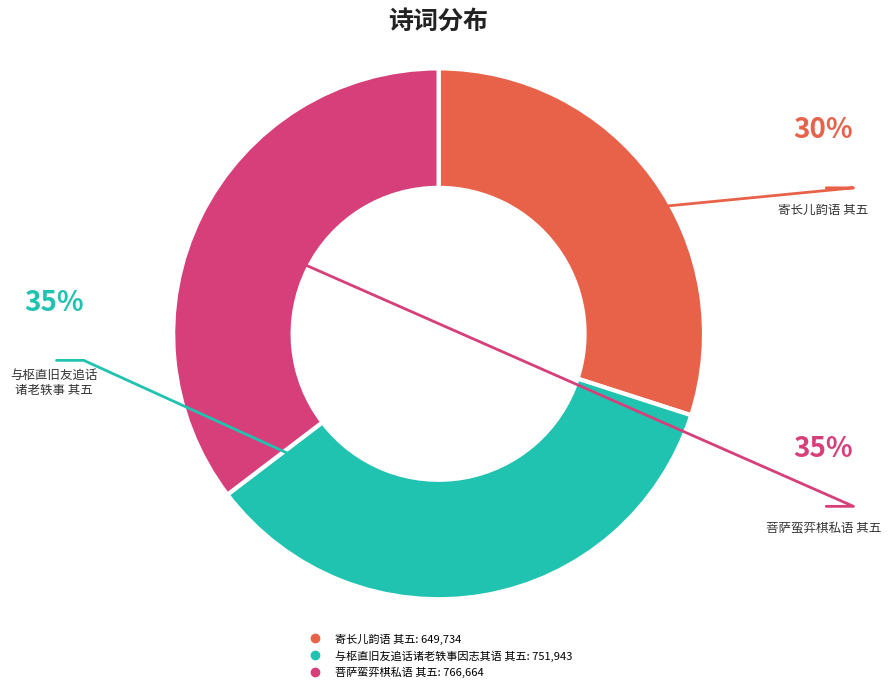

What is the ratio of the value at 与枢直旧友追话诸老轶事因志其语 其五 to the value at 寄长儿韵语 其五?

1.2